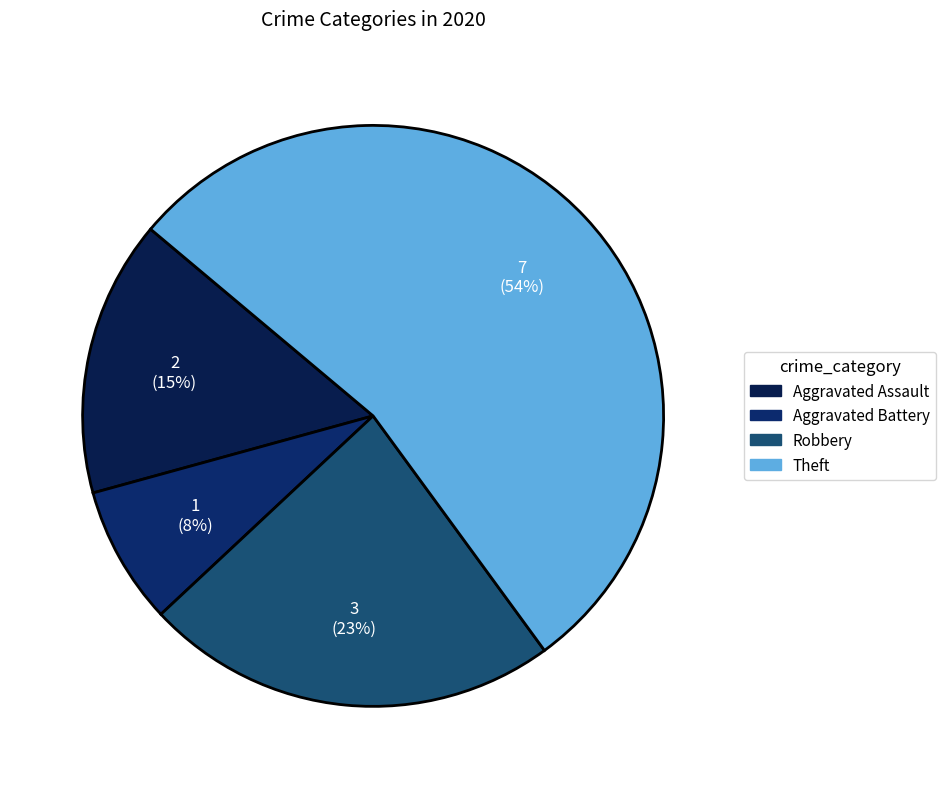

How many slices are in this pie chart?

4